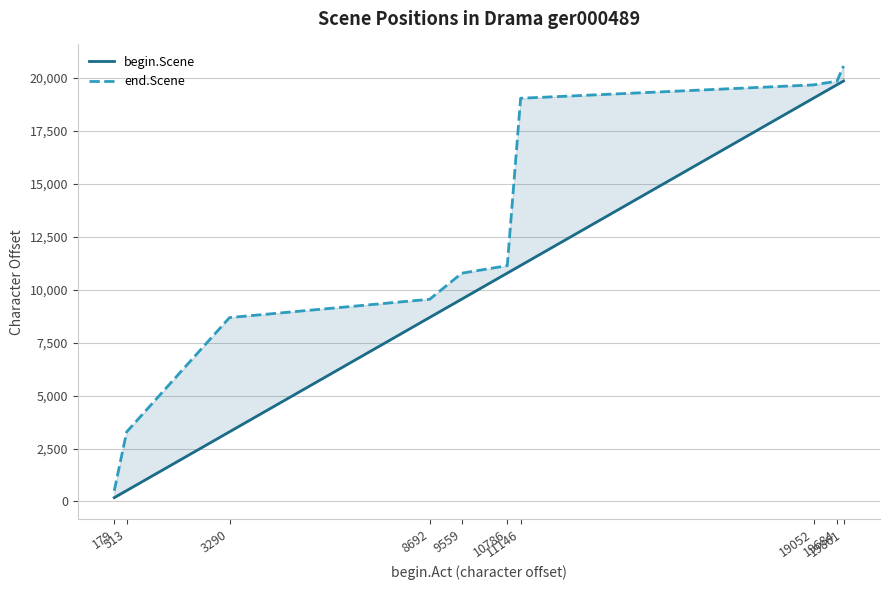

What is the difference between the begin.Scene values at 11146 and 19861?

8715